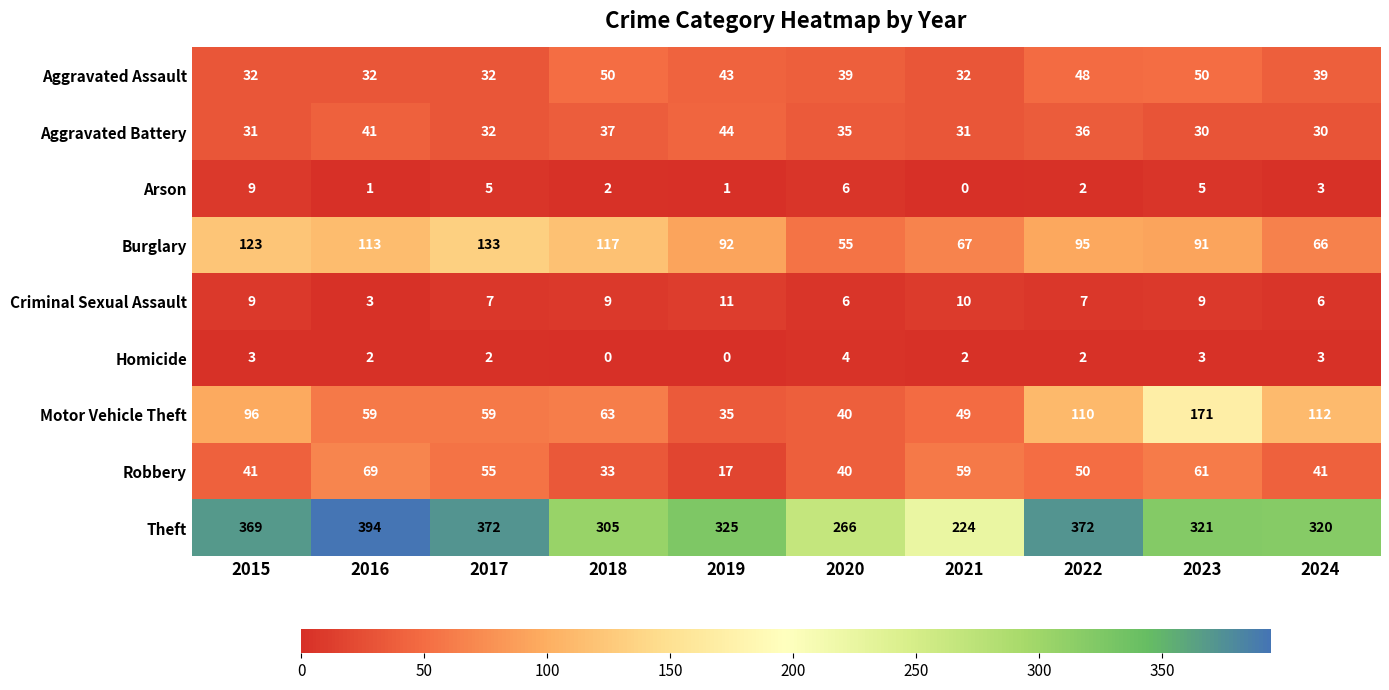

What is the spread (max minus min) of values at 2016?

393